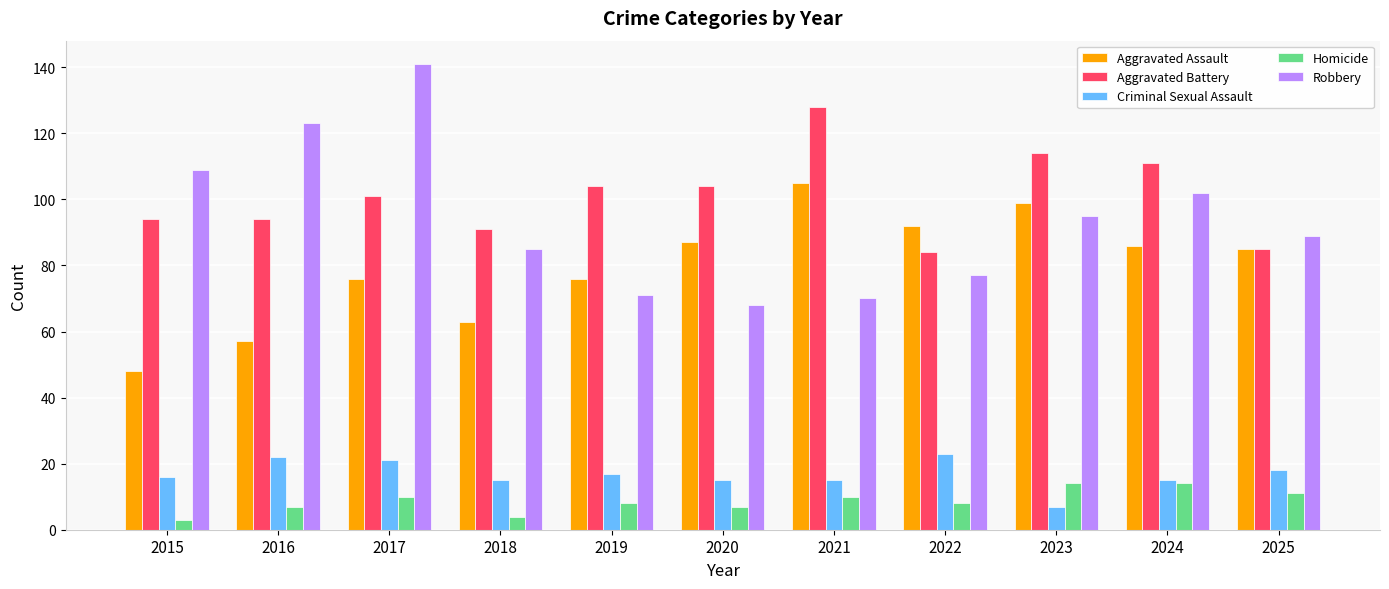

Does the chart contain any negative values?

No